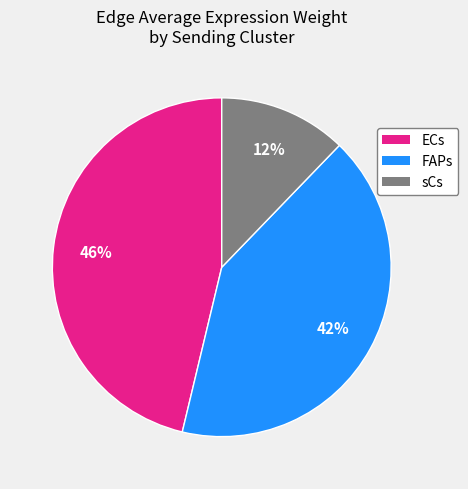

Do sCs and FAPs together represent more than half of the pie?

Yes